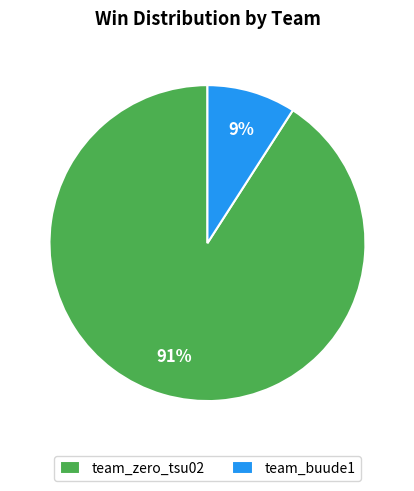

Does any single category account for the majority?

Yes